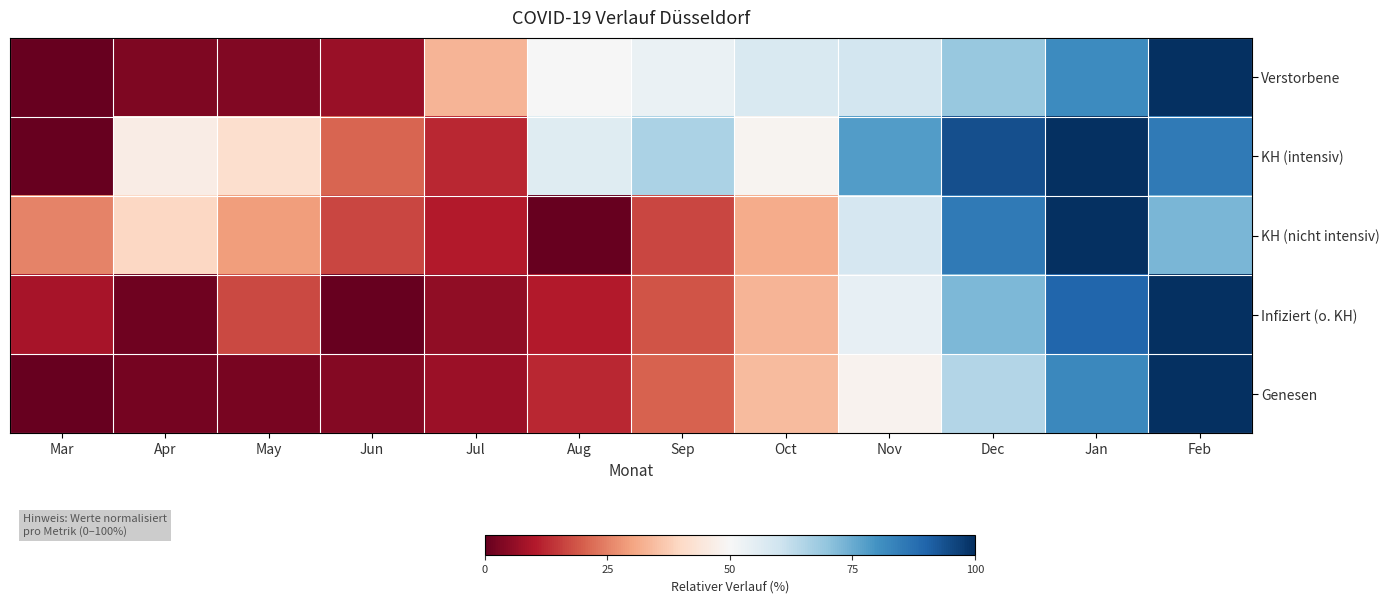

What is the spread (max minus min) of values at Sep?

49.2